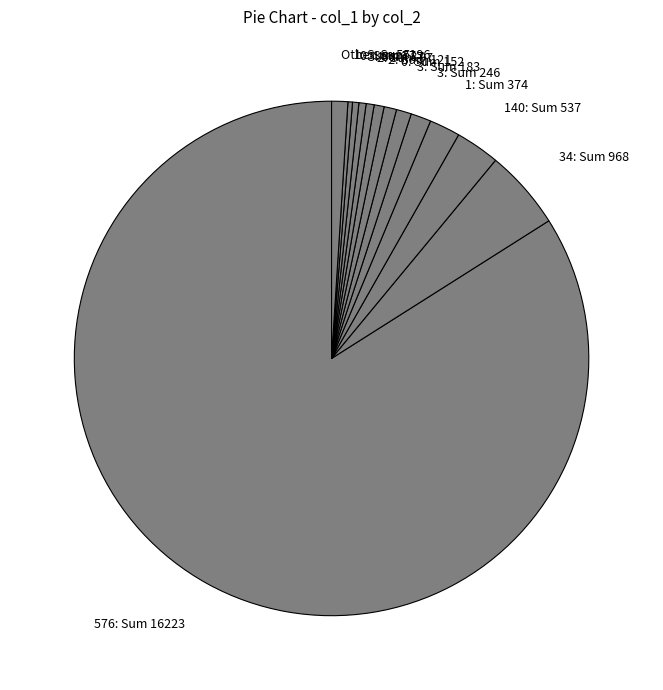

Which category accounts for the majority?

576: Sum 16223